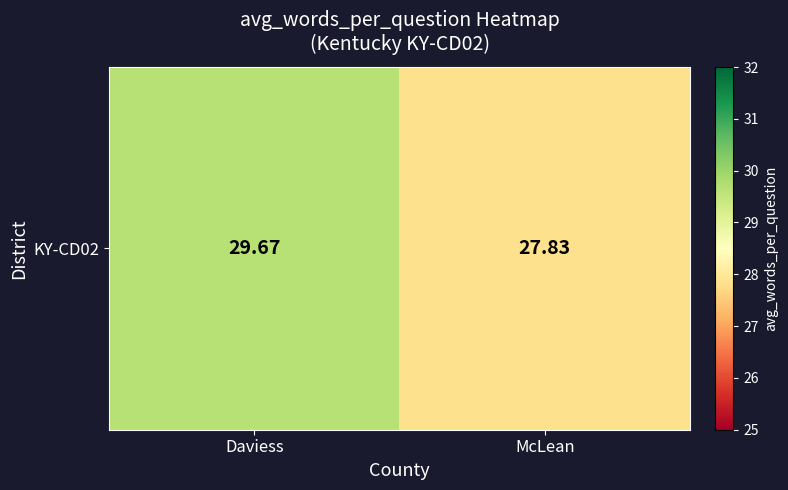

At which category does the chart reach its peak across all series?

Daviess